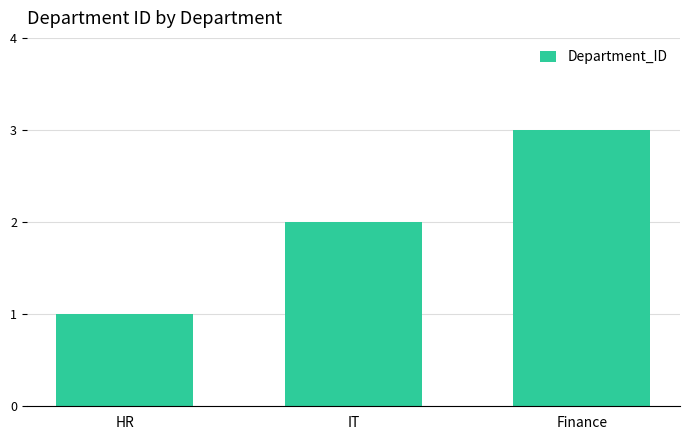

What is the value of the 1st bar from the left?

1